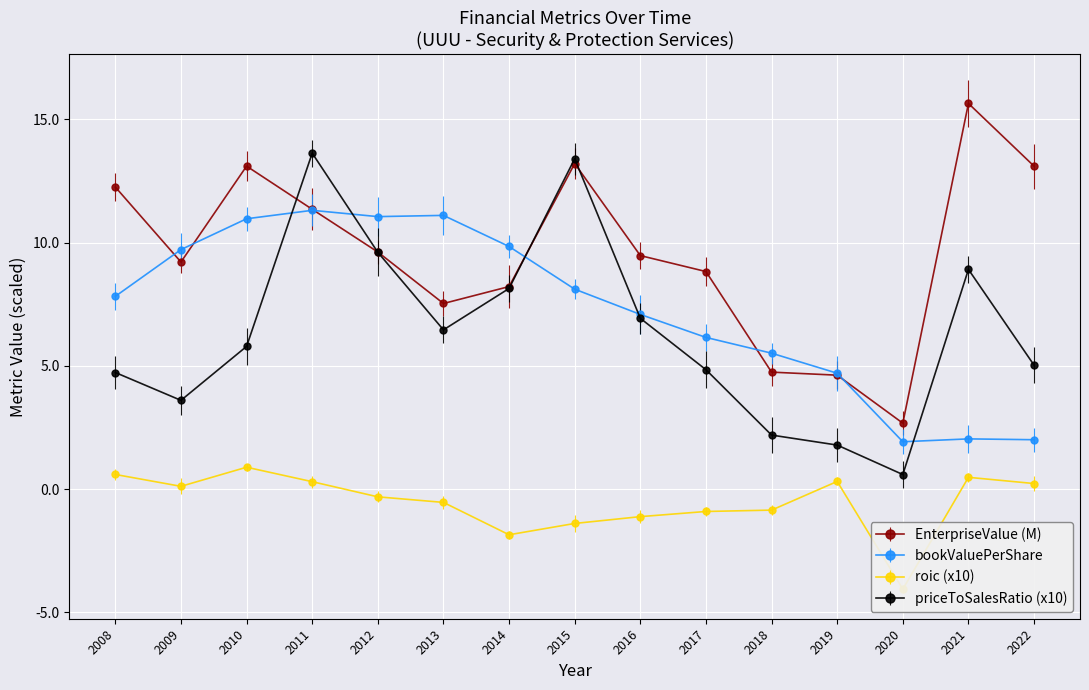

The priceToSalesRatio (x10) series shows 0.6 at 2020. True or false?

True